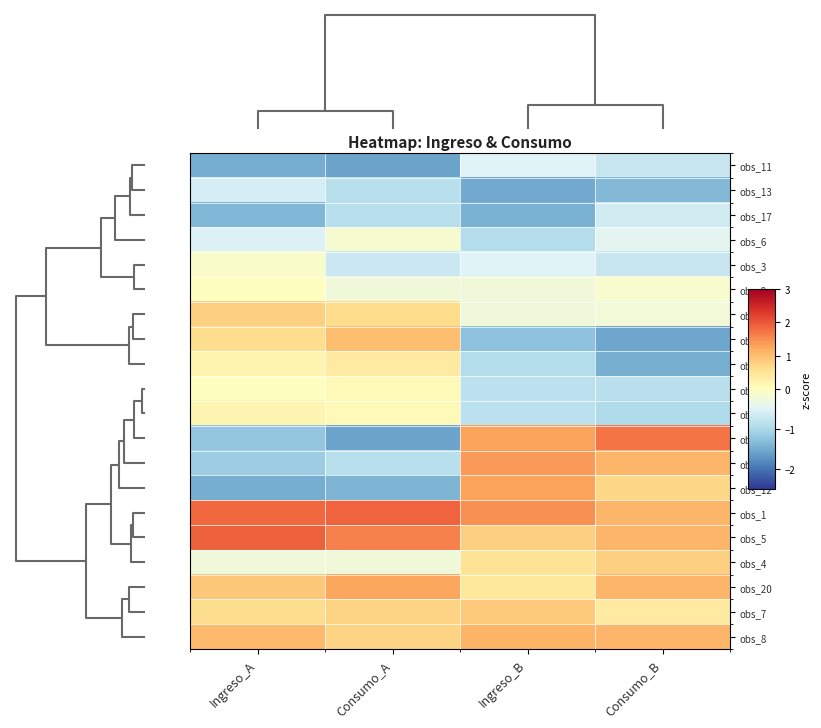

How many categories are shown in the chart?

4